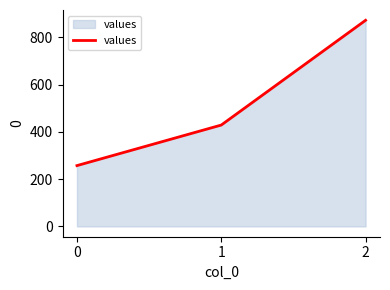

The chart shows a value of 871.4 at 2. True or false?

True